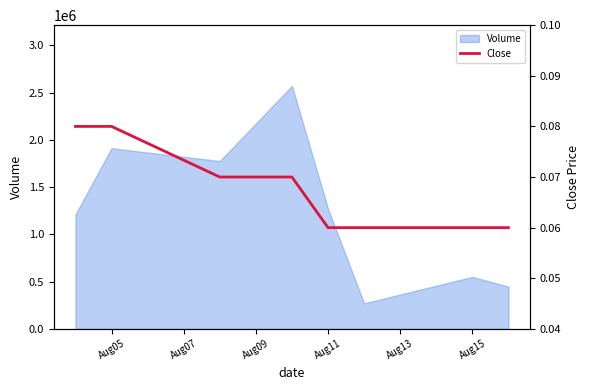

The value of Volume at Aug15 is 550000. True or false?

True